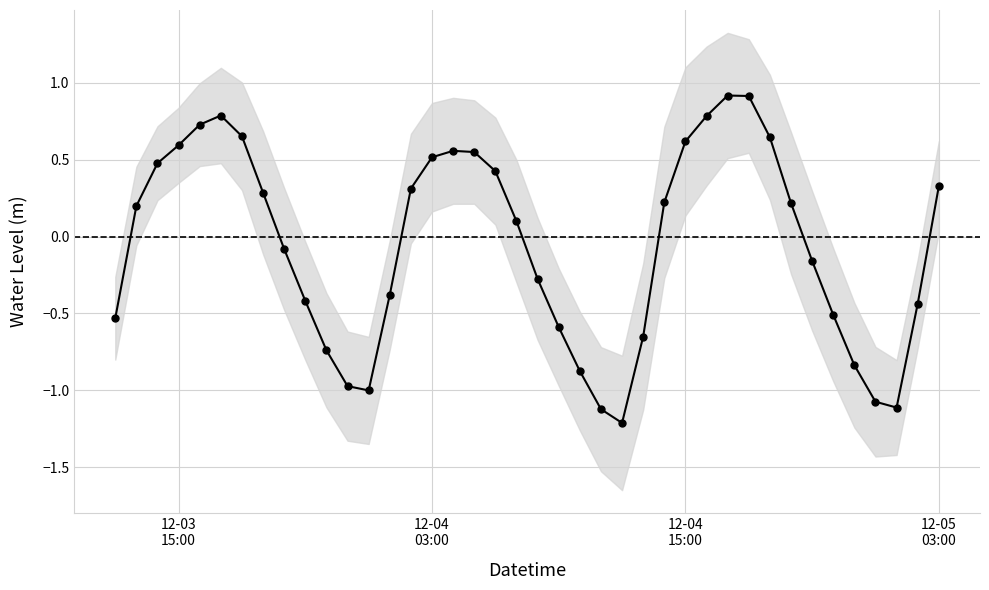

Reading left to right, list all the values displayed in this chart.

-0.5	0.2	0.5	0.6	0.7	0.8	0.7	0.3	-0.1	-0.4	-0.7	-1.0	-1.0	-0.4	0.3	0.5	0.6	0.6	0.4	0.1	-0.3	-0.6	-0.9	-1.1	-1.2	-0.7	0.2	0.6	0.8	0.9	0.9	0.6	0.2	-0.2	-0.5	-0.8	-1.1	-1.1	-0.4	0.3